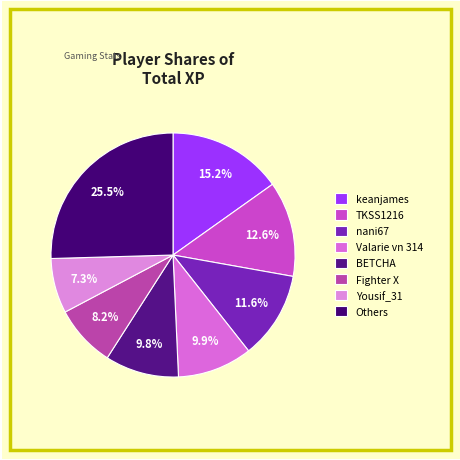

To the nearest percent, what percentage of the pie is nani67?

12%